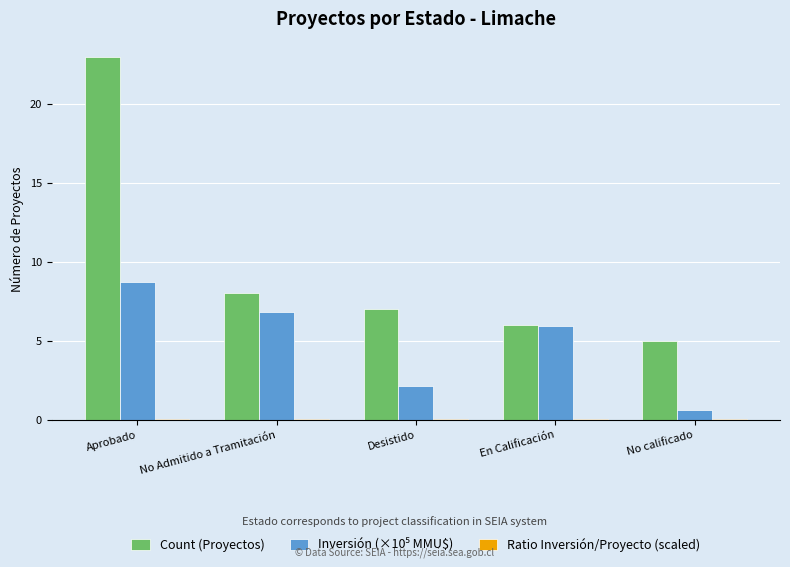

Where is Count (Proyectos) nearest to the value 14?

No Admitido a Tramitación